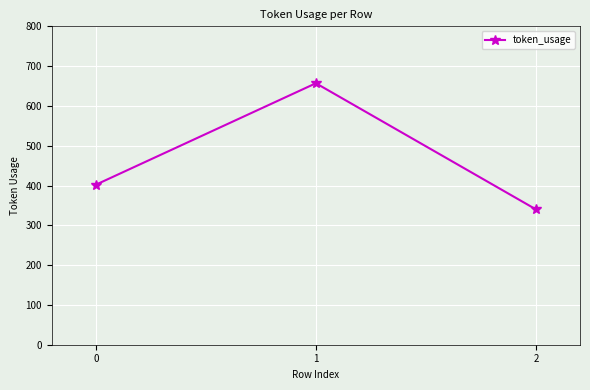

Reading left to right, what are all the values shown in this chart?

402	657	340